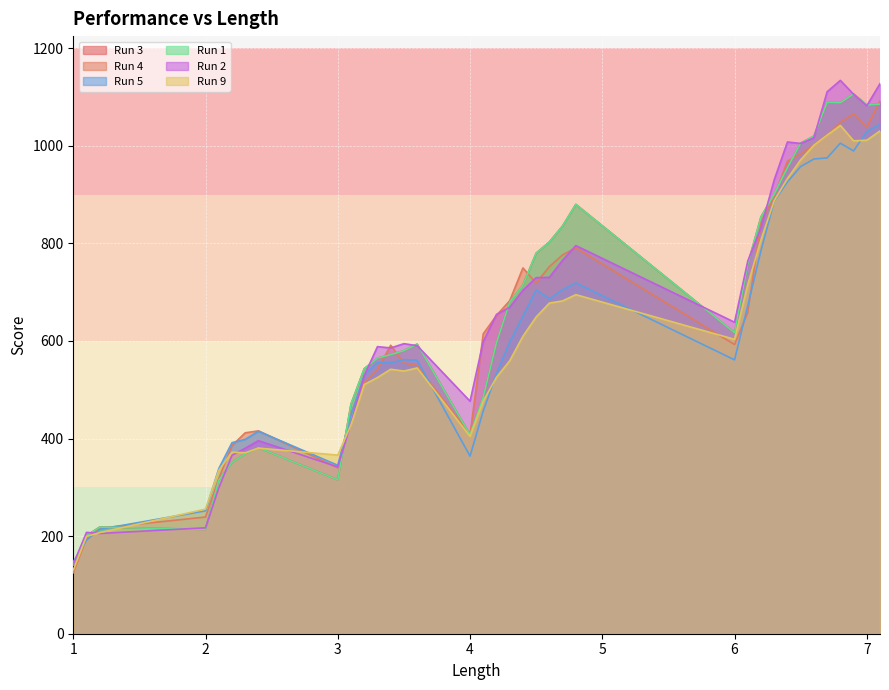

True or false: 1 has more than 2 points higher than both neighbors.

True